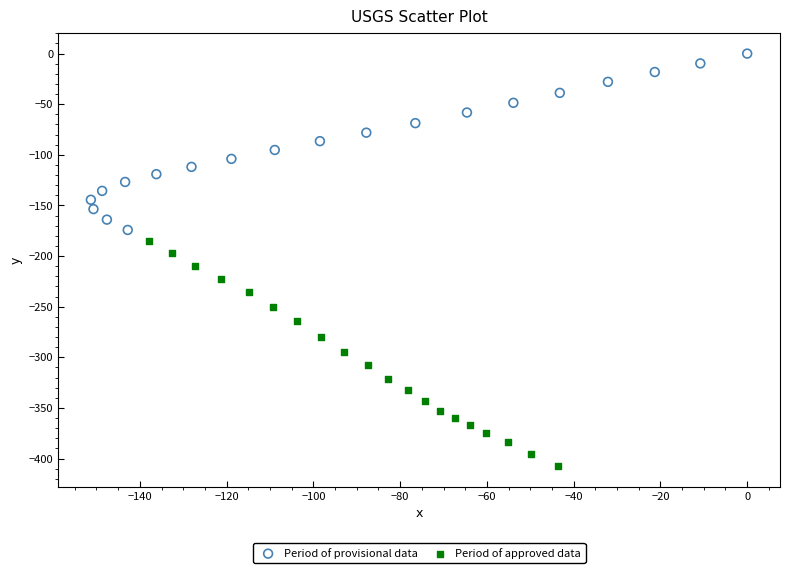

Which series contains the highest Y value?

Period of provisional data